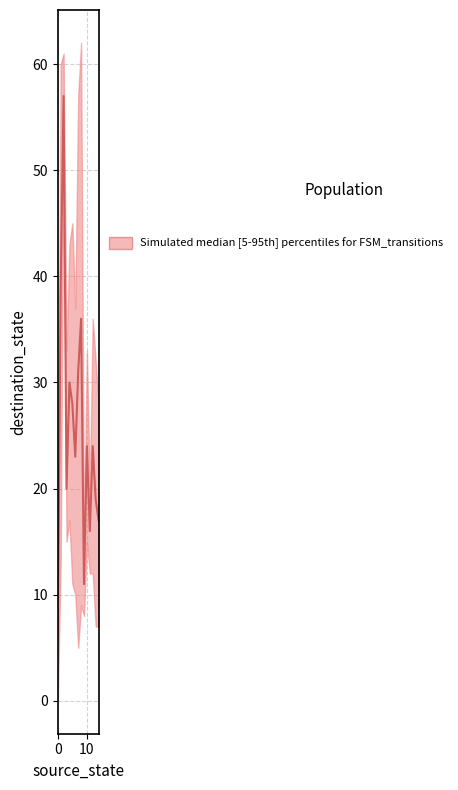

List the series in order of their peak value, highest first.

upper, median, lower